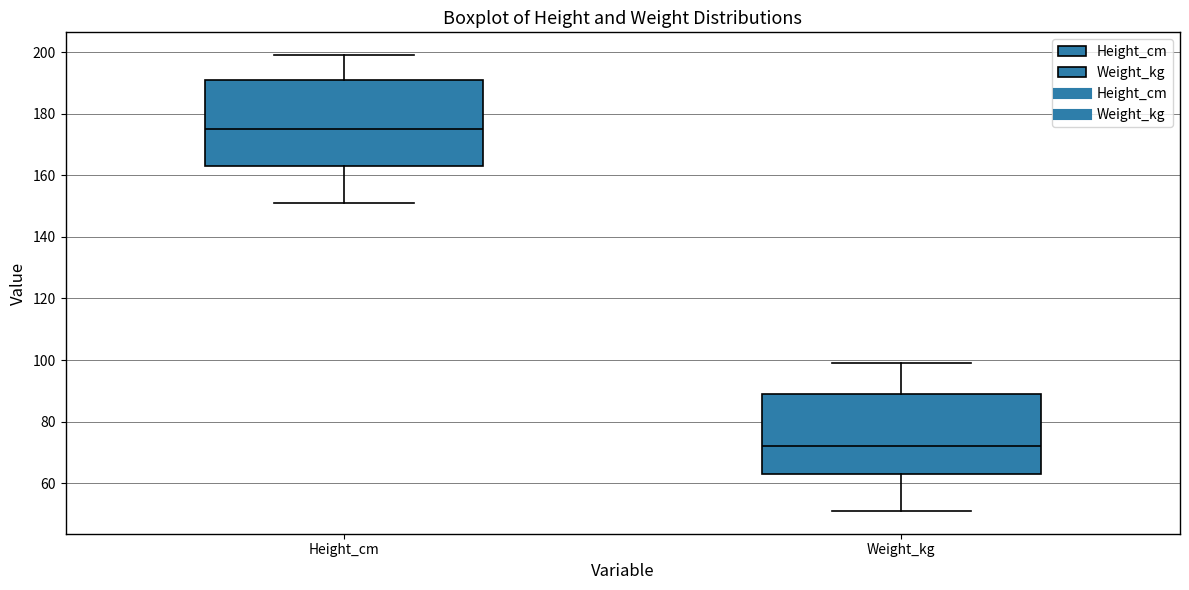

Reading left to right, transcribe this box plot: for each box, give where its median line is, the range the box spans, and where its two whiskers end, as read against the y-axis. The values are not printed on the chart, so give them approximately, as read against the axis.

Height_cm: median 176, box 164 to 192, whiskers 152 to 200
Weight_kg: median 72, box 64 to 90, whiskers 52 to 100